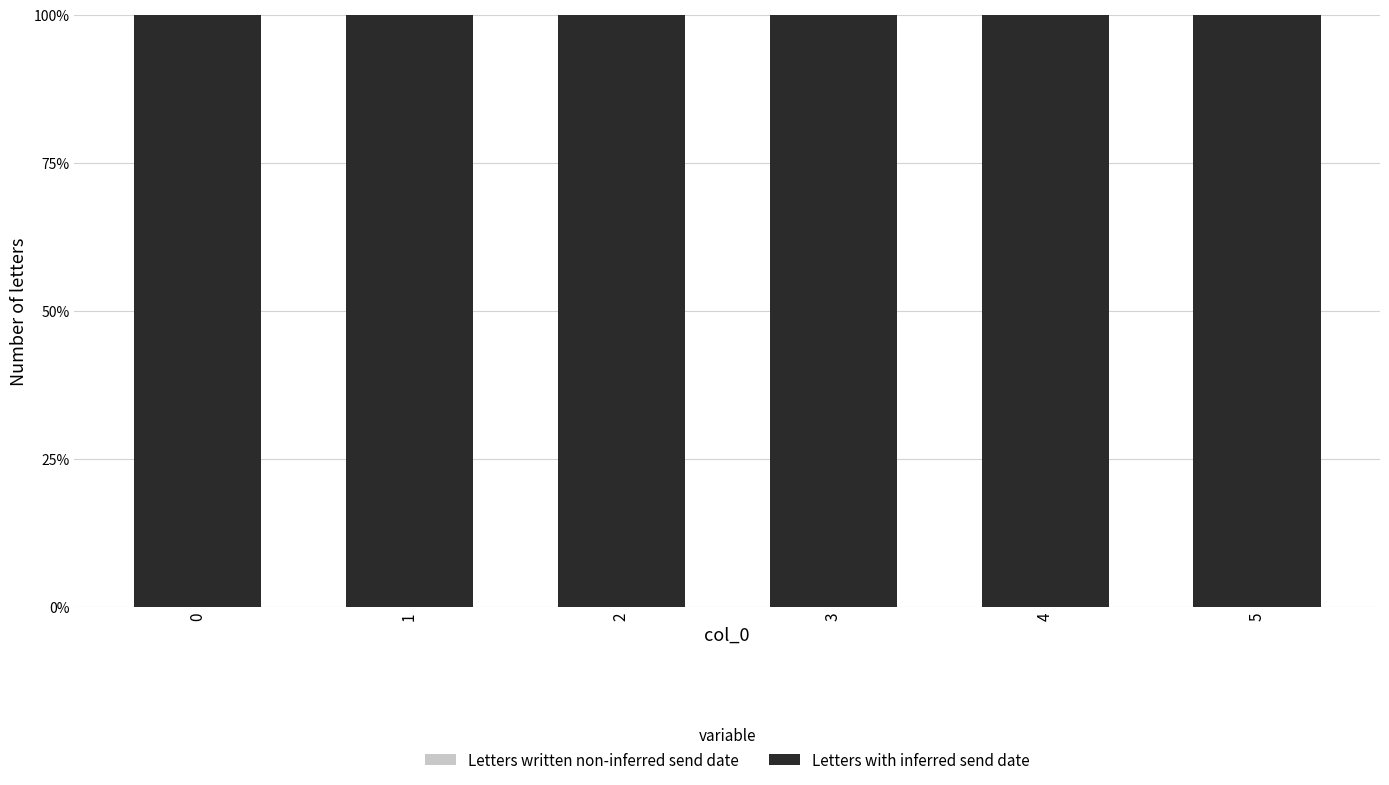

Reading right to left, transcribe all the data shown in this chart.

Letters written non-inferred send date: 0	0	0	0	0	0
Letters with inferred send date: 100	100	100	100	100	100